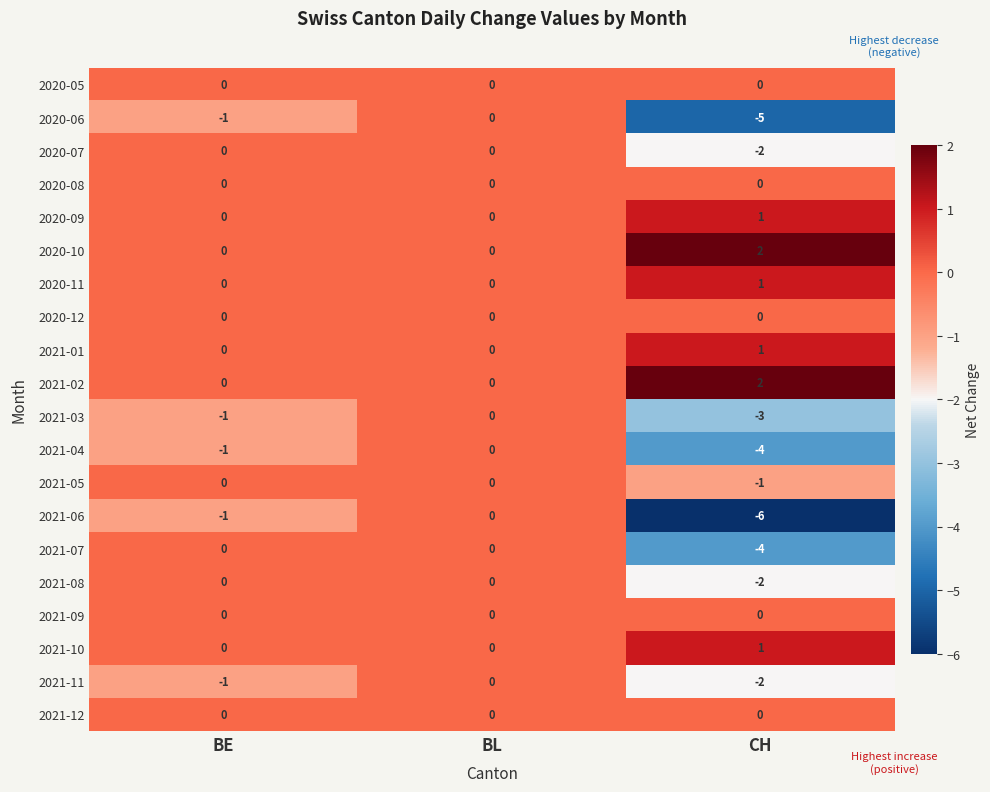

List the labels in order of 2021-03 value, smallest first.

CH, BE, BL